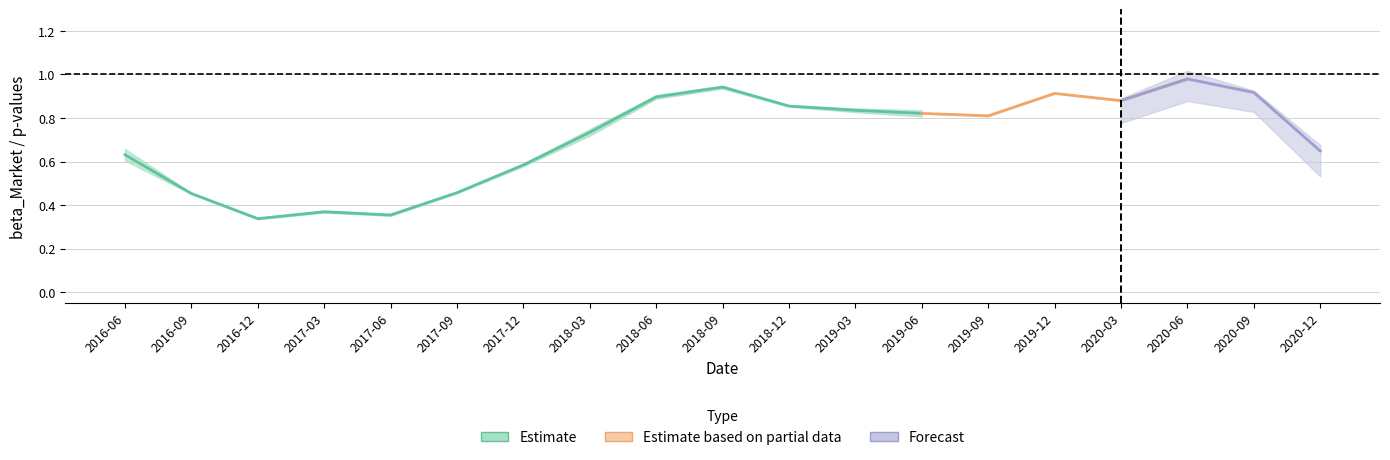

Between 2016-12-31 and 2020-03-31, which is larger?

2020-03-31